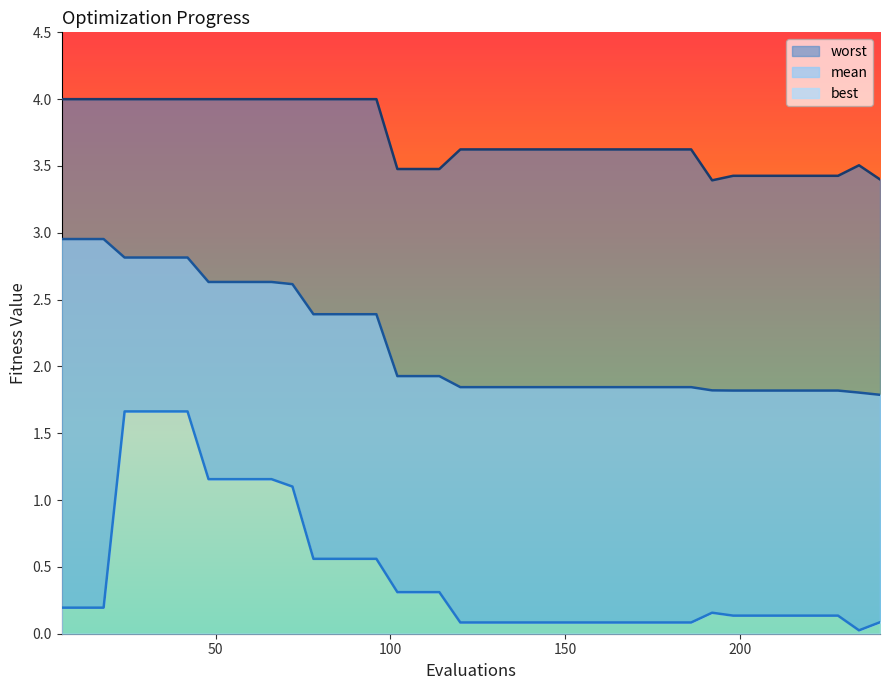

True or false: mean and worst intersect in this chart.

False